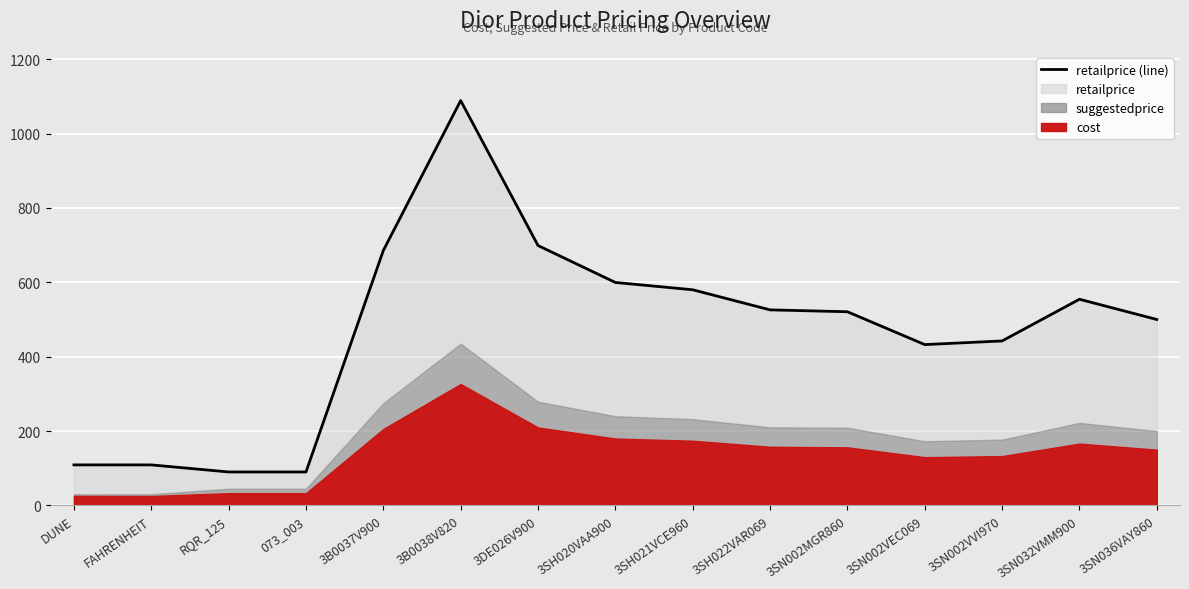

The value at 3SH021VCE960 is 872.8. True or false?

False